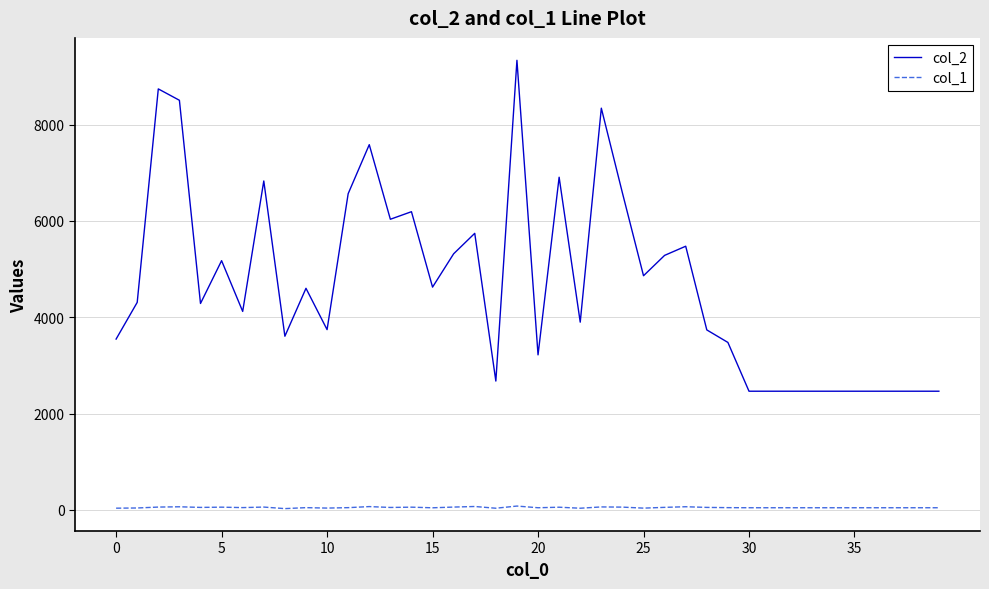

List the series in order of their overall mean, lowest first.

col_1, col_2